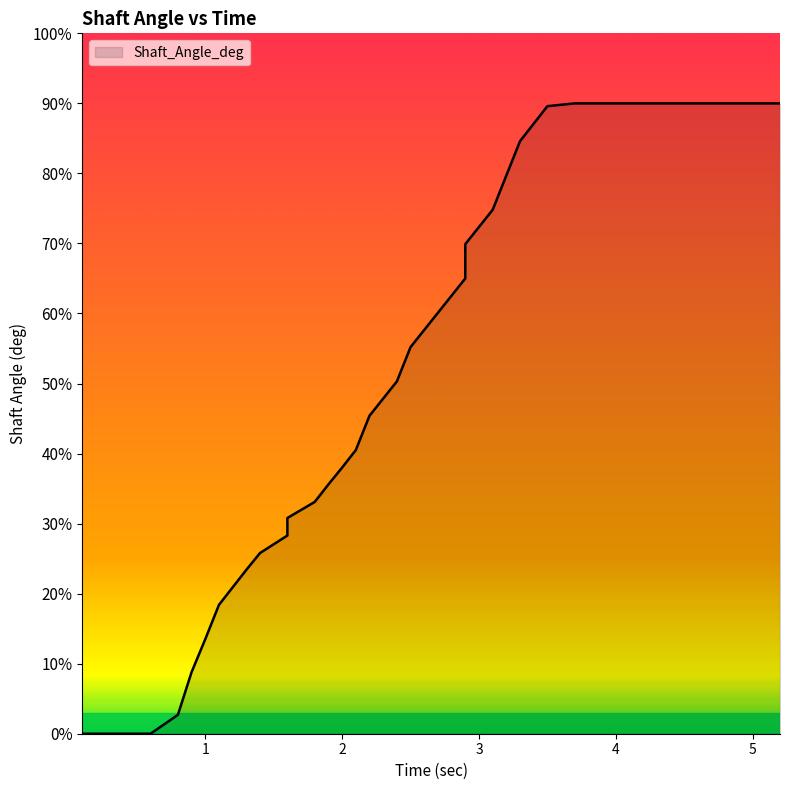

What is the label of the 40th point from the left?

5.2